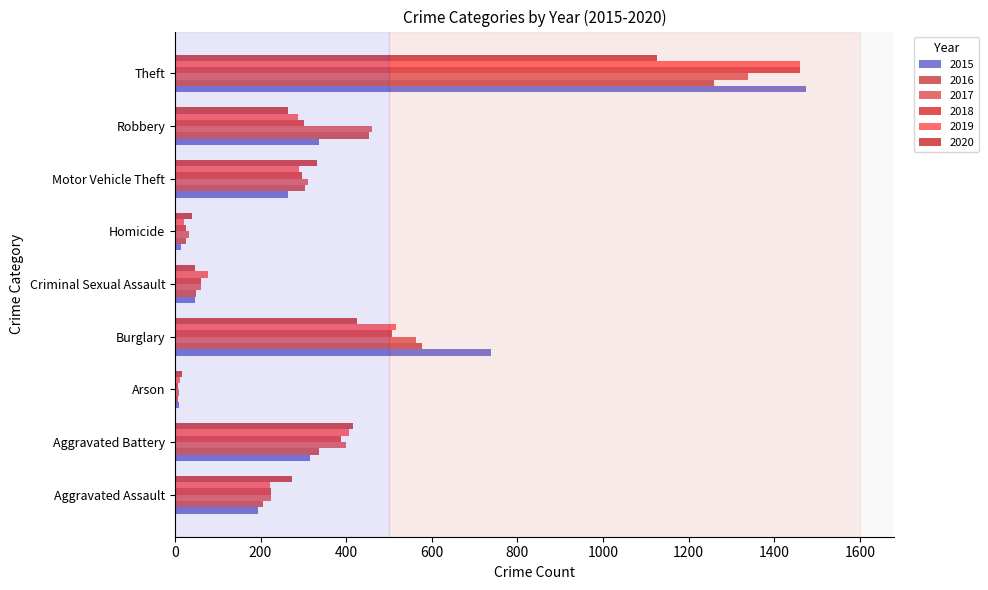

Is it true that 2015 equals 263 at Motor Vehicle Theft?

True